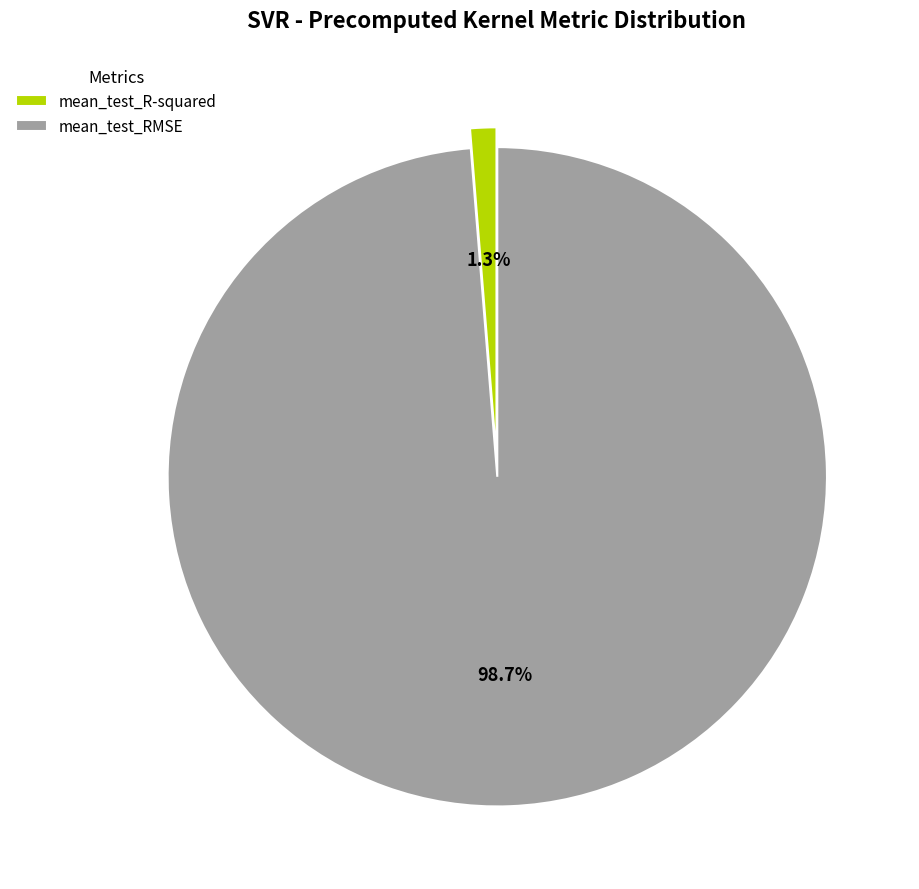

Is there any slice that represents more than half of the pie?

Yes